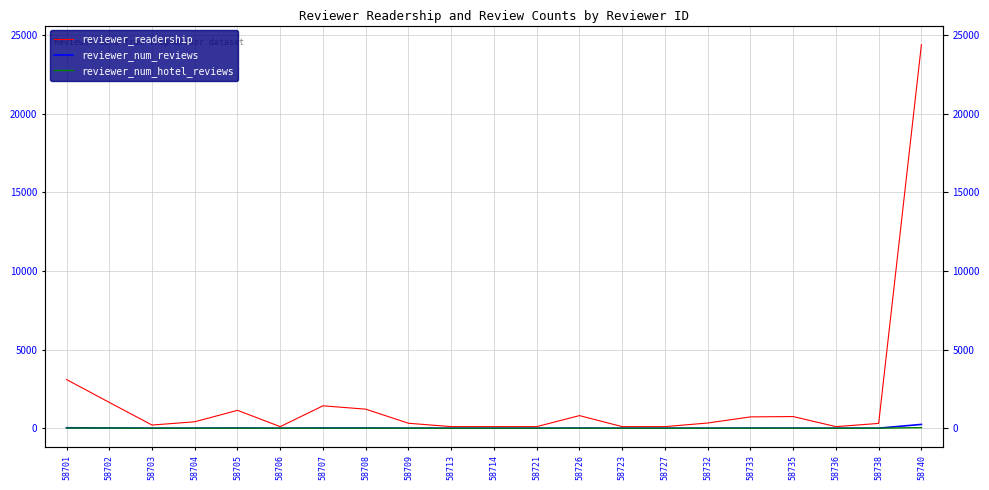

Which series has the largest total across all categories?

reviewer_readership